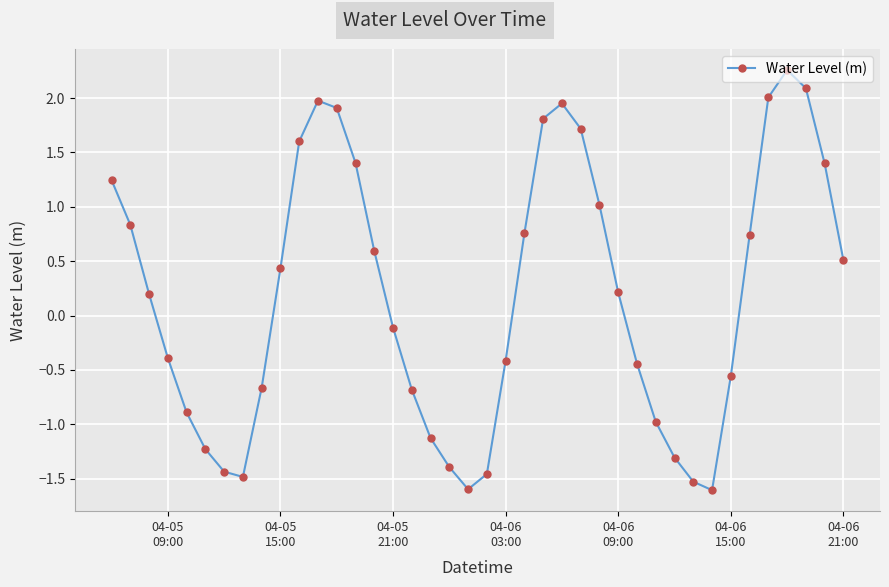

What is the sum of all values?

7.4